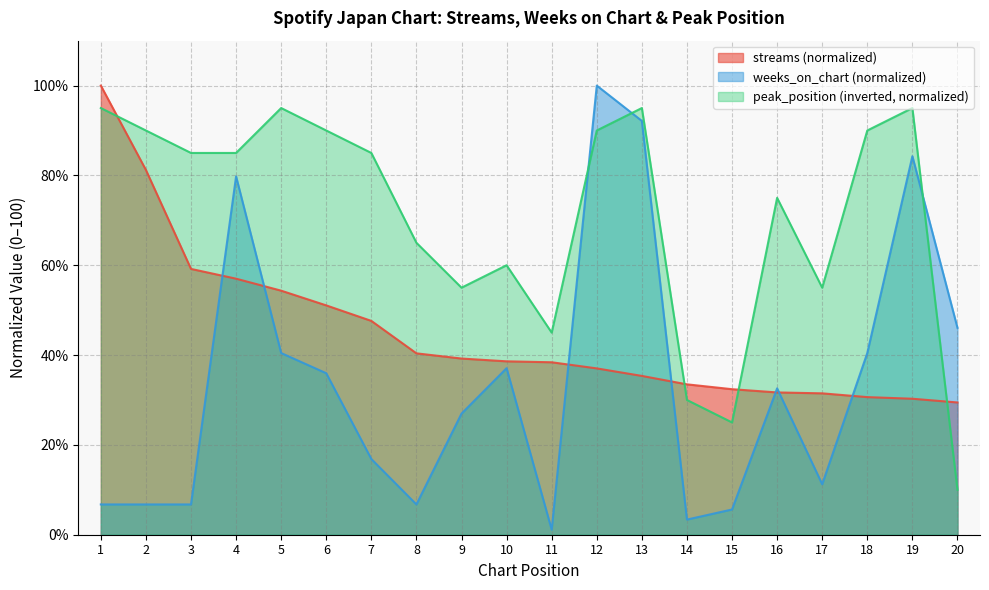

What is the value of the streams point at the 5th from the left?

54.3